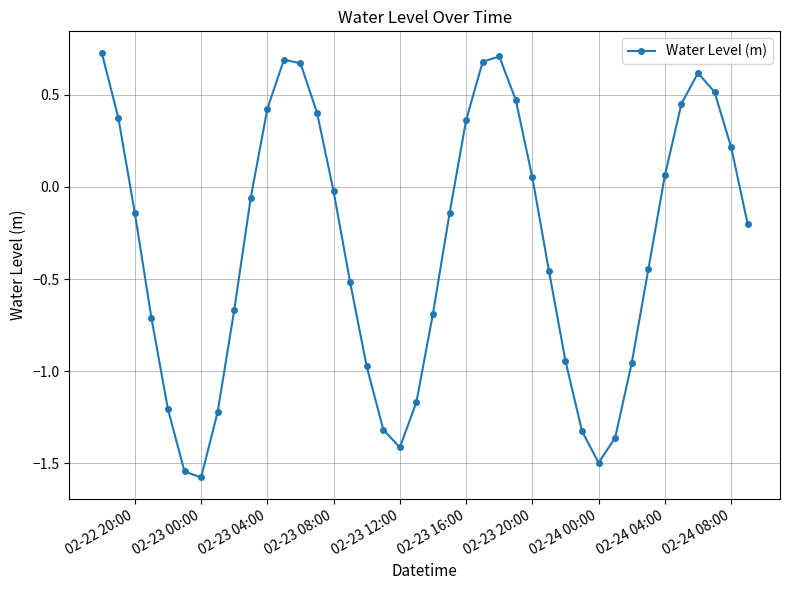

What is the minimum value shown in the chart?

-1.6